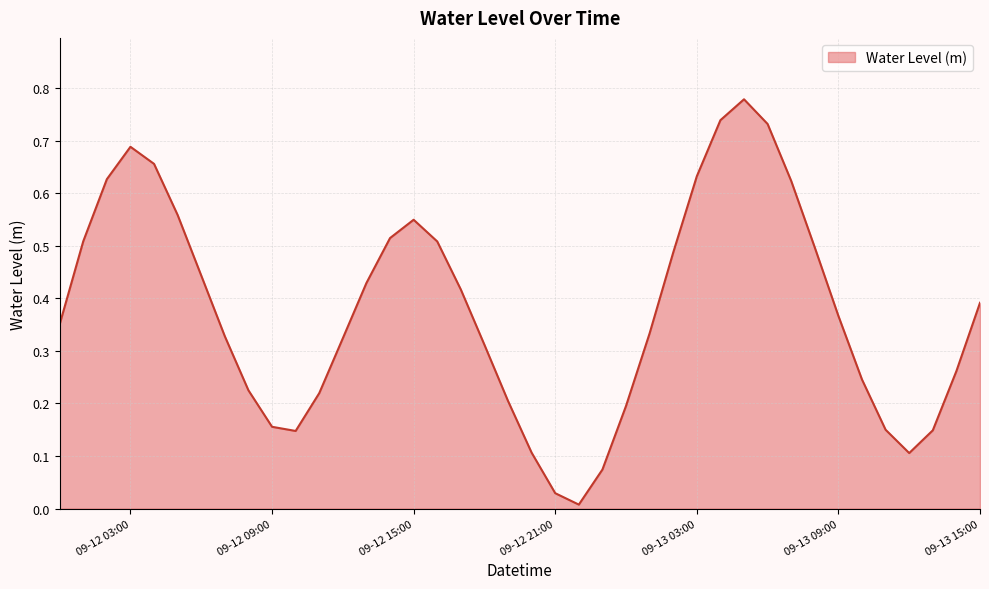

Does the chart have visible grid lines?

Yes